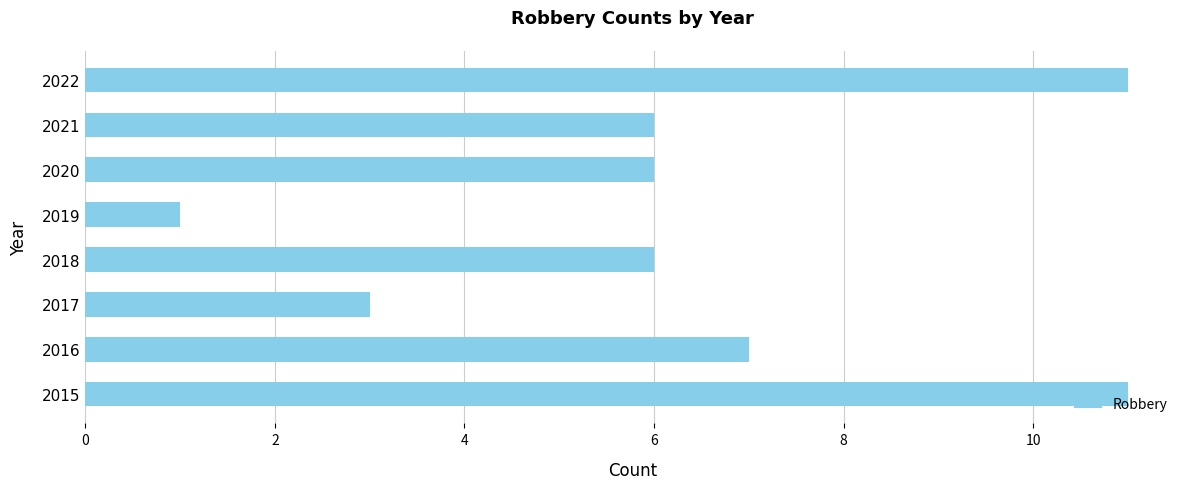

The value at 2021 is 6. True or false?

True